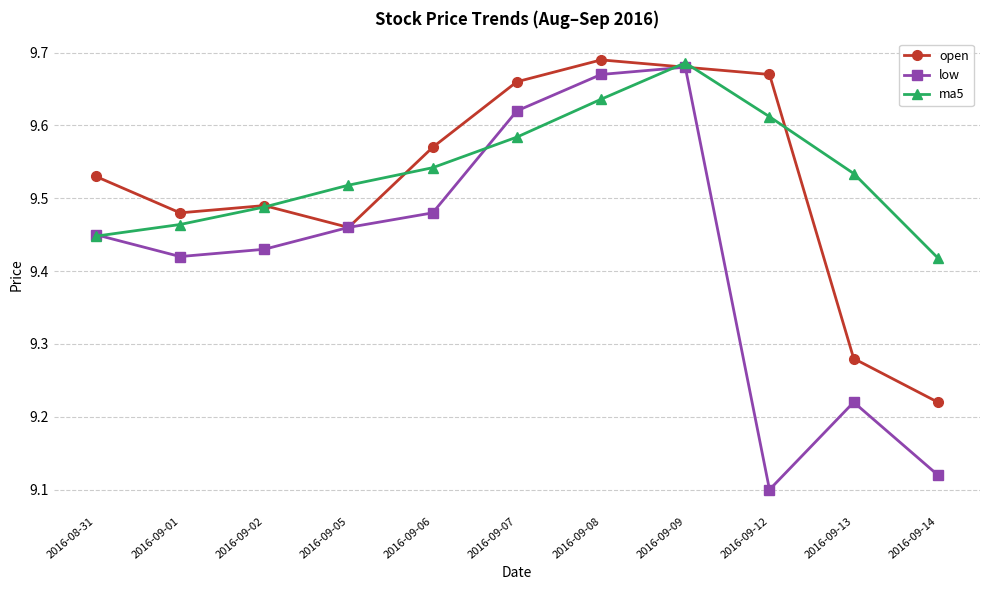

The ma5 series shows 2.6 at 2016-09-09. True or false?

False